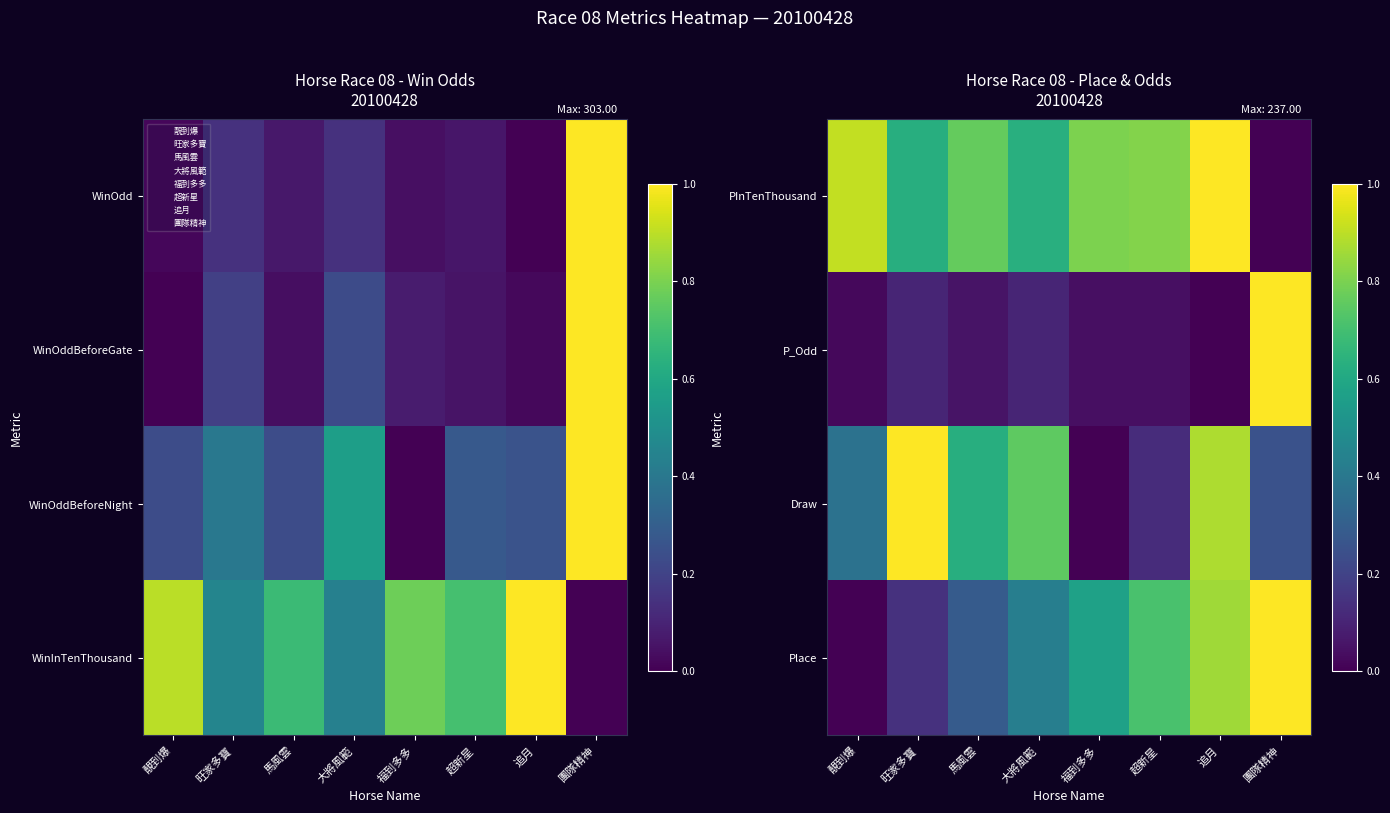

What is the greatest value displayed?

1.0